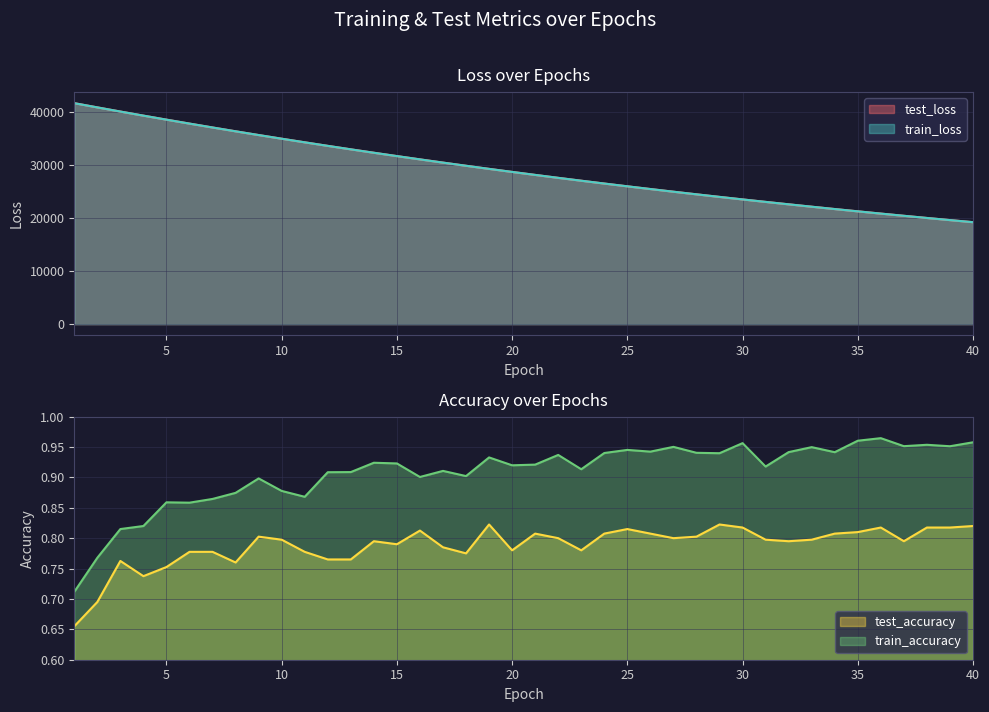

At which category does test_accuracy reach its first local valley?

4